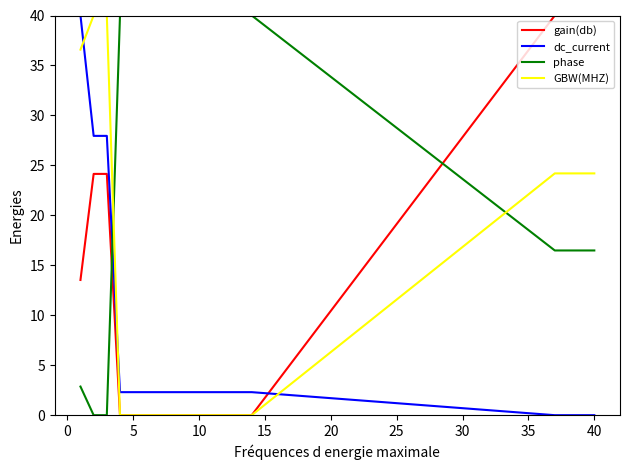

Does the chart display data point markers on the line(s)?

No